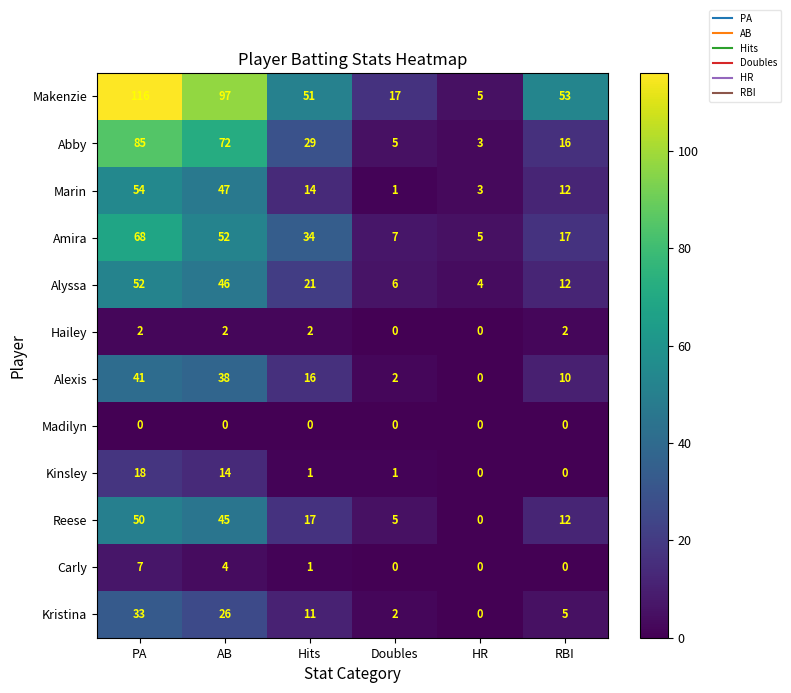

What is the total value across all series at HR?

20